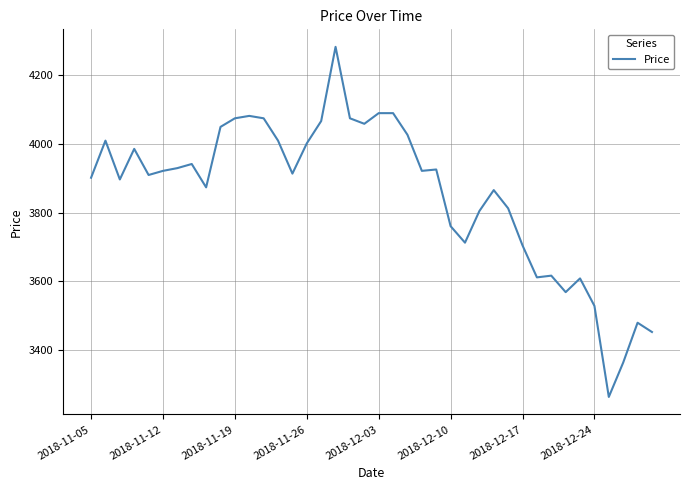

How many distinct data groups are displayed?

1